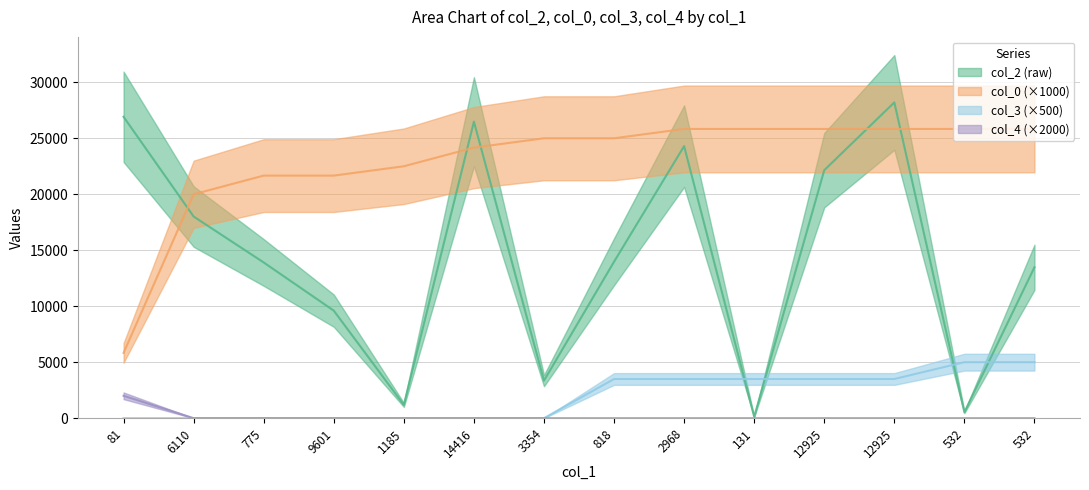

What is the label of the 10th point from the right?

1185